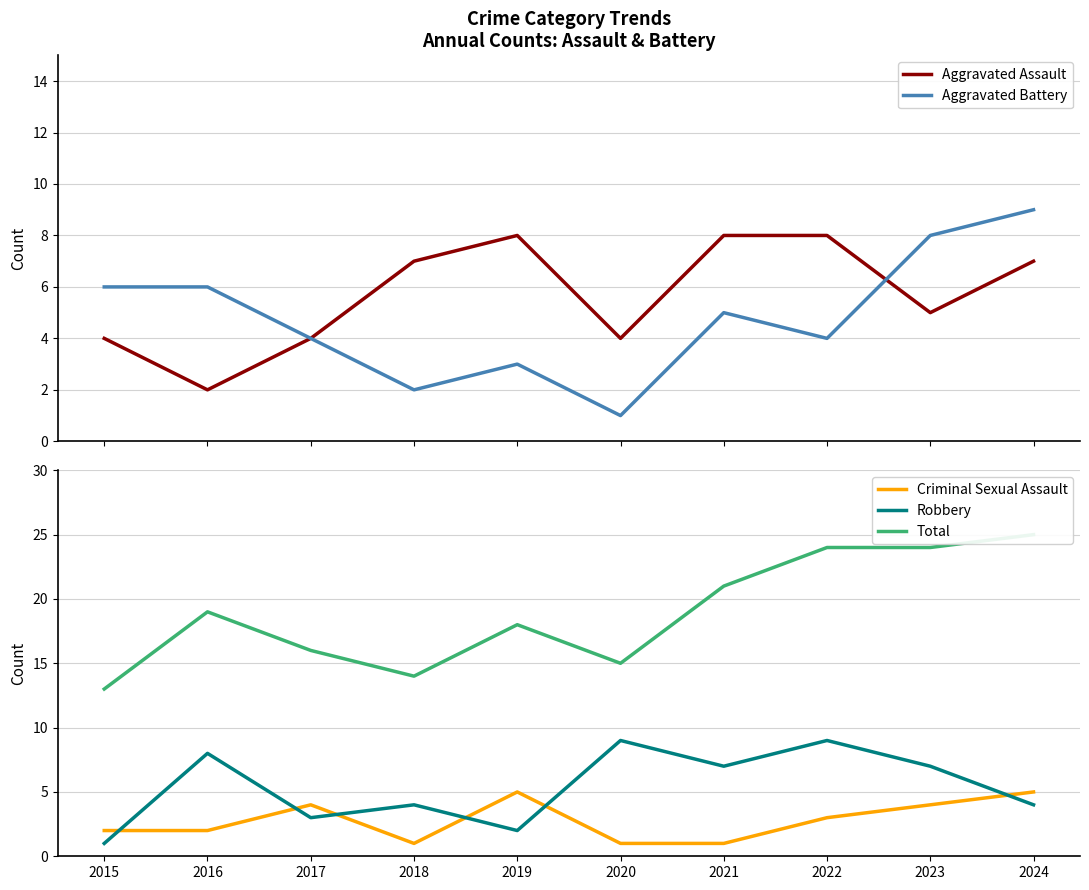

What is the difference between the second highest and second lowest values in the Total series?

10